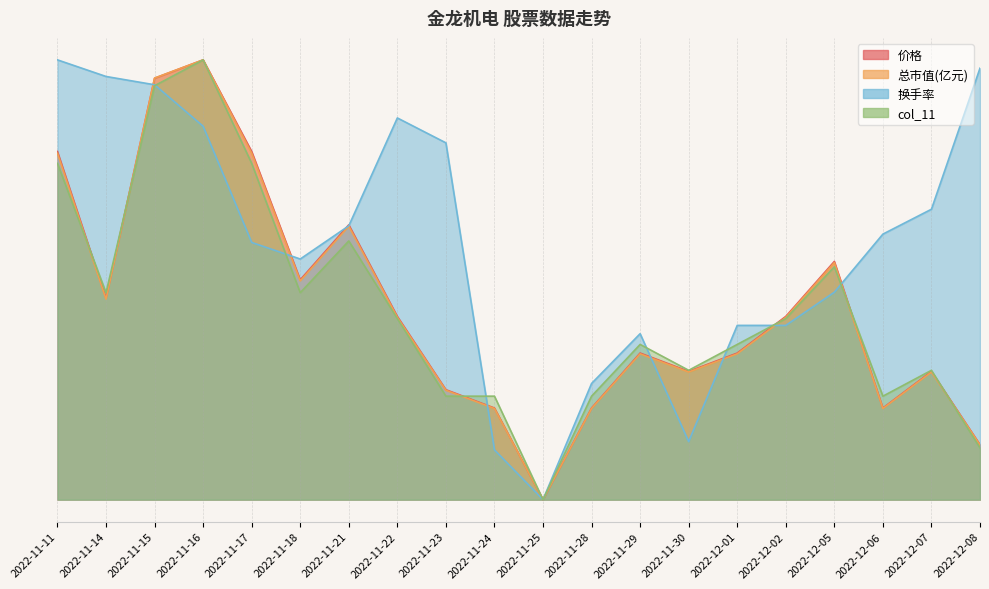

In col_11, how many points are lower than both neighbors (excluding endpoints)?

5